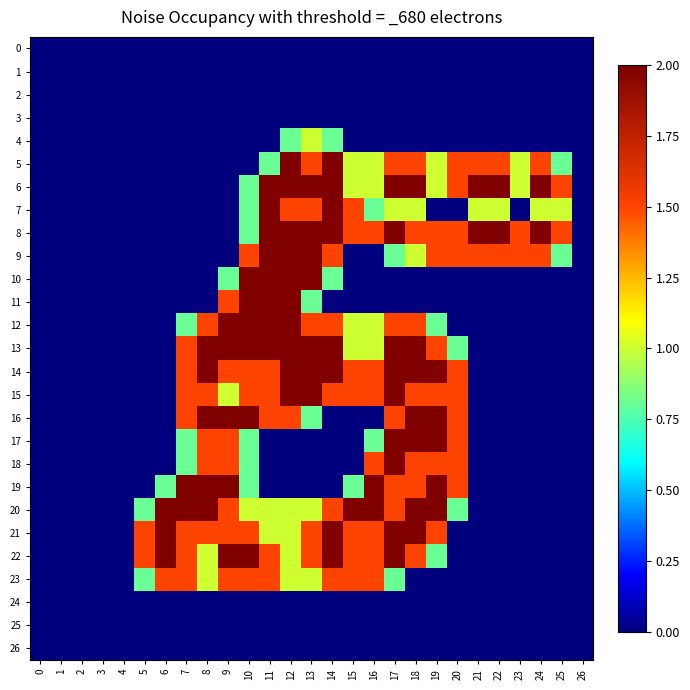

Between 8 and 19, which series saw the biggest shift?

8